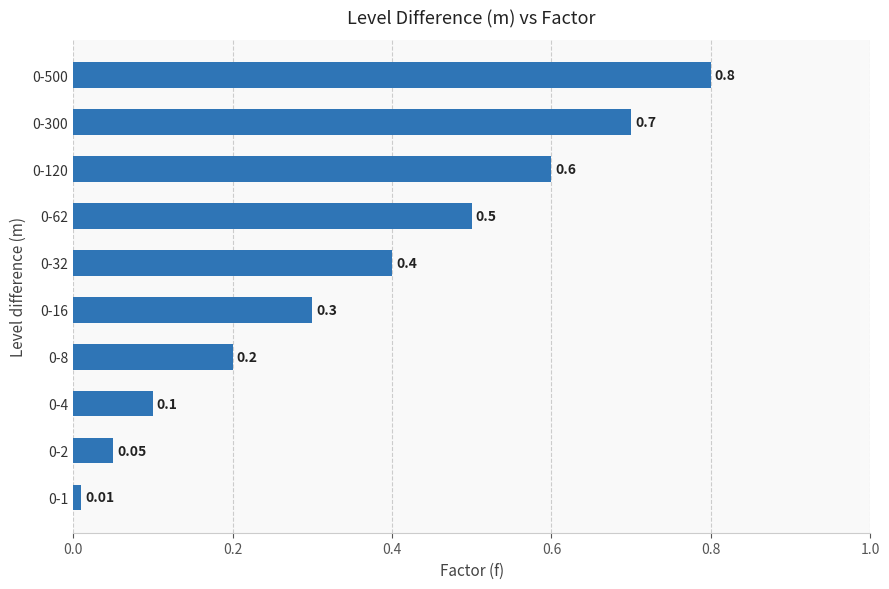

What is the change in value from 0-300 to 0-500?

+0.1